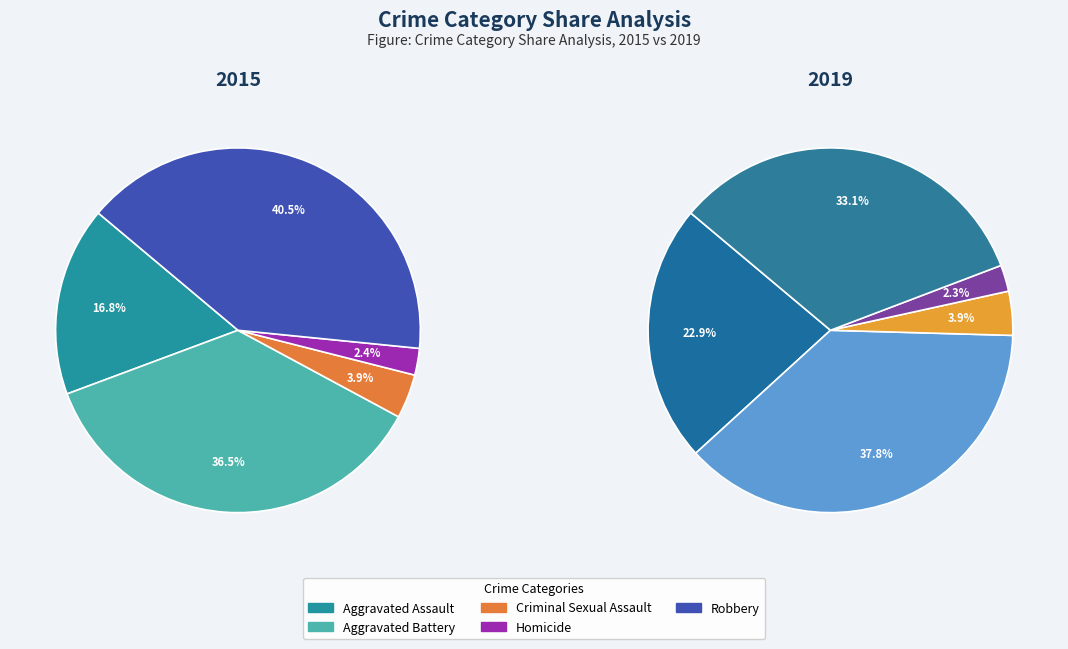

To the nearest percent, what is the average slice percentage?

20%